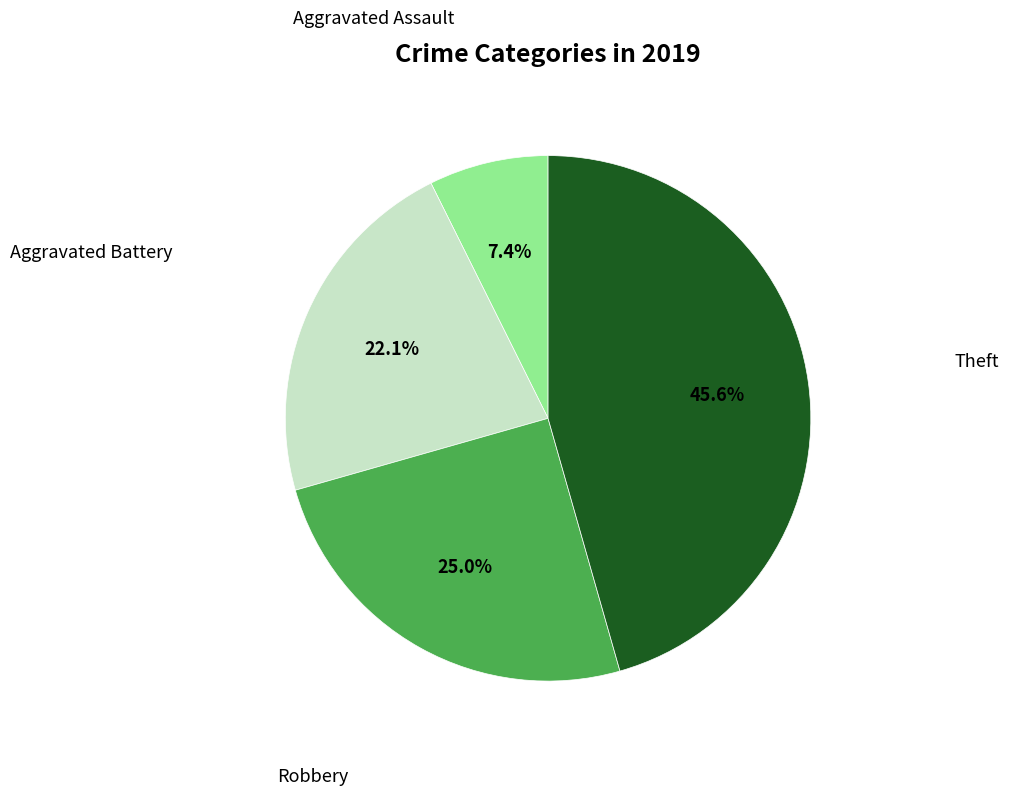

Is it true that Robbery is 25% of the pie?

True